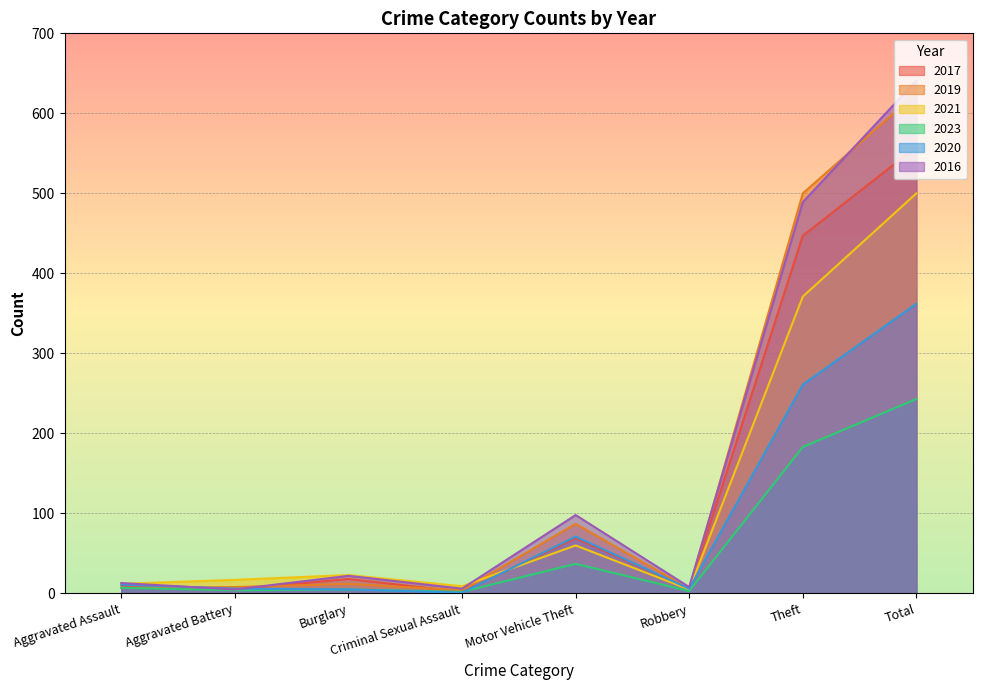

At which category does 2021 reach its first local valley?

Criminal Sexual Assault